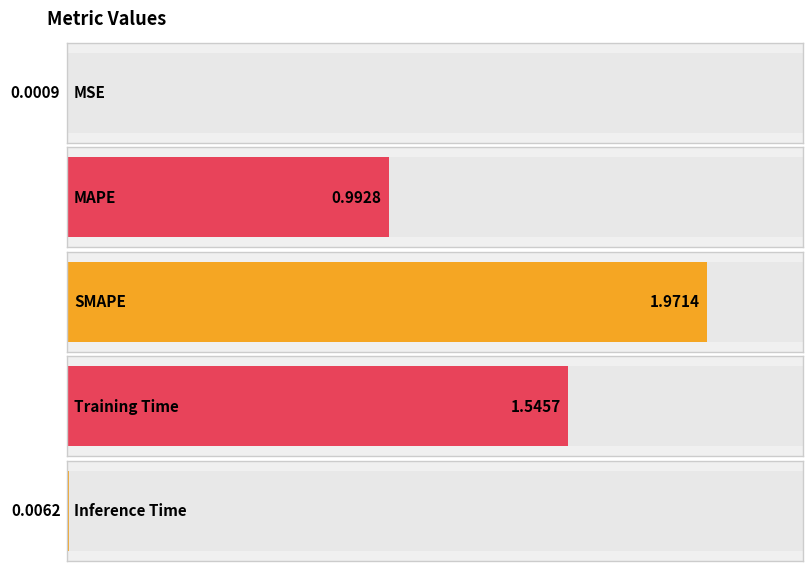

What is the label of the 5th bar from the right?

MSE